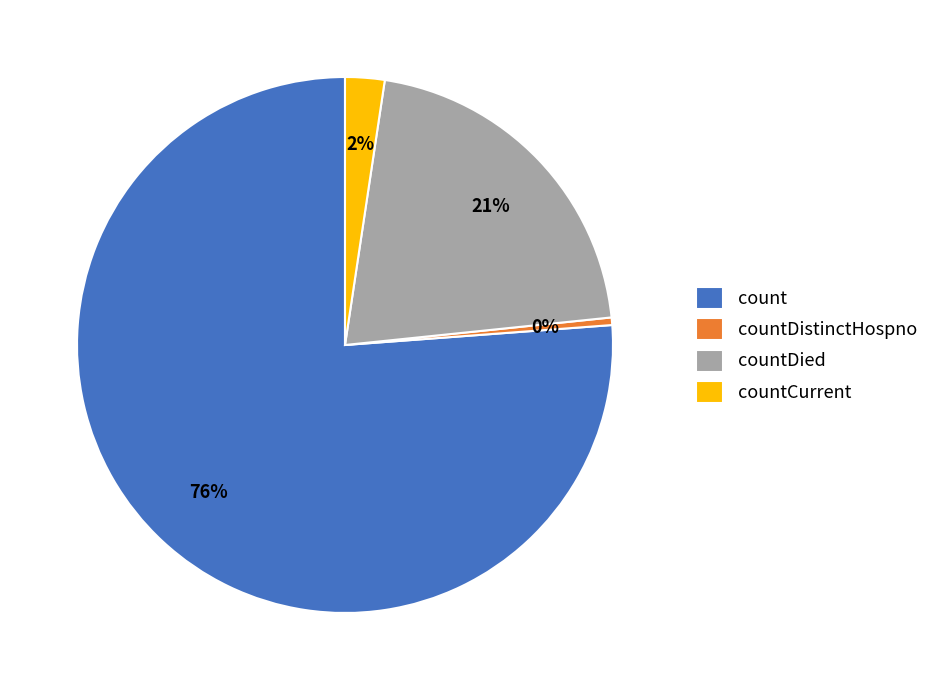

What is the largest slice in the pie chart?

count